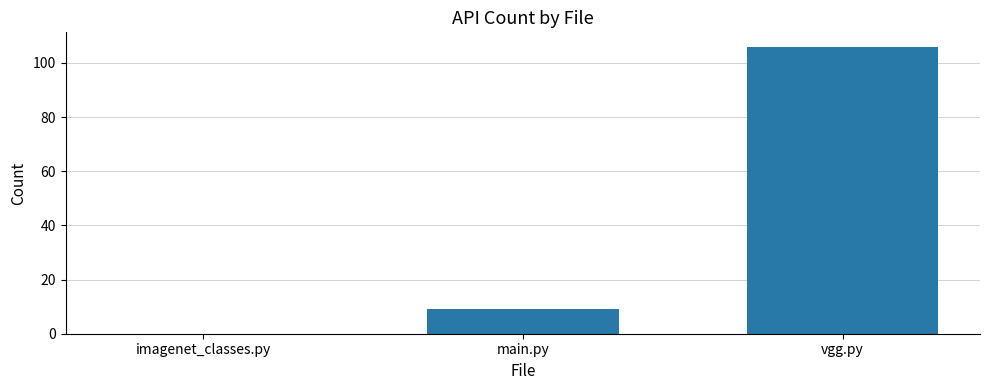

Does the chart contain stacked bars?

No